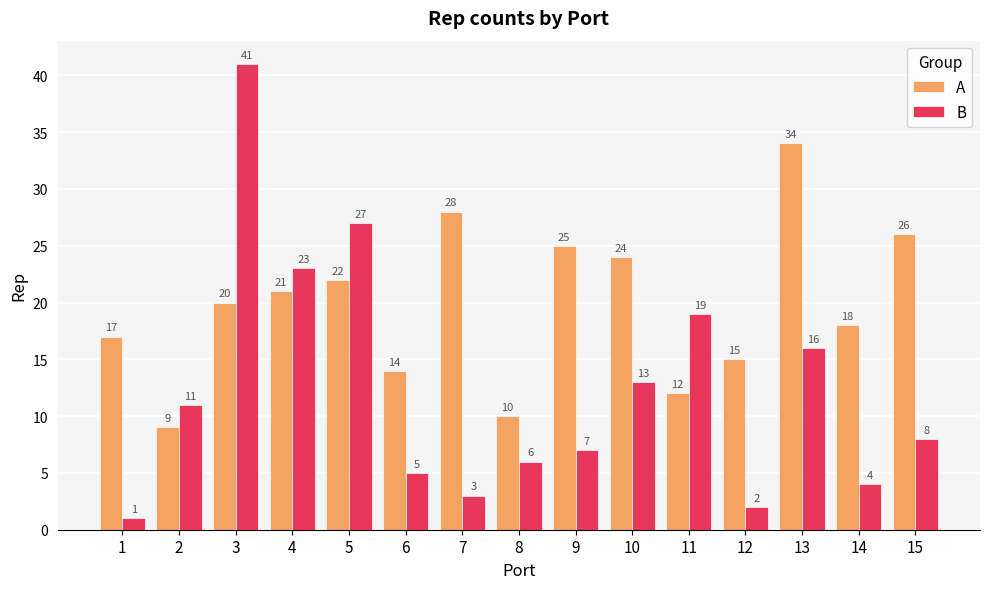

True or false: A has a value of 36 at 15.

False